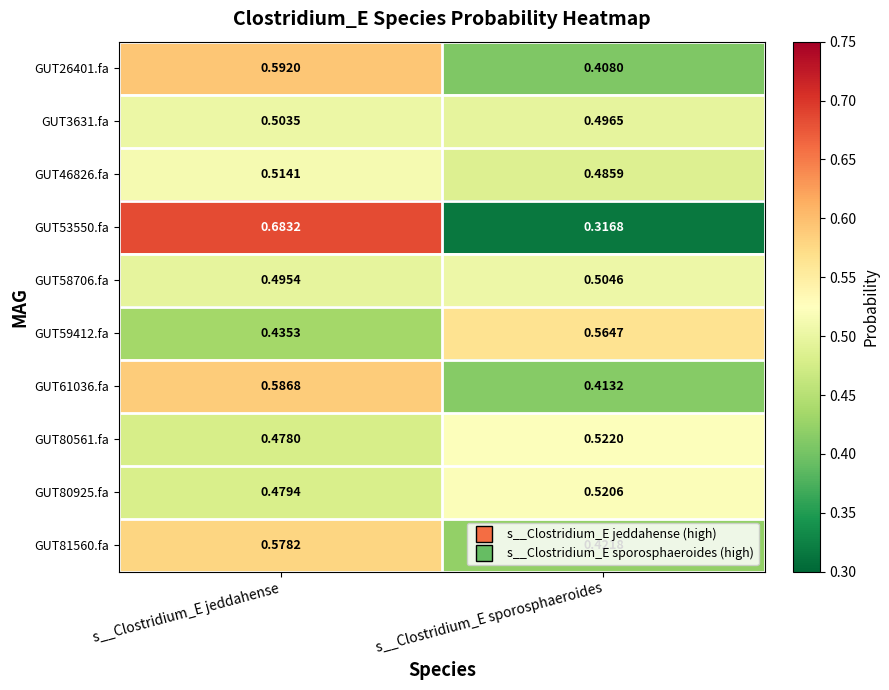

Where is GUT46826.fa nearest to the value 0?

s__Clostridium_E sporosphaeroides